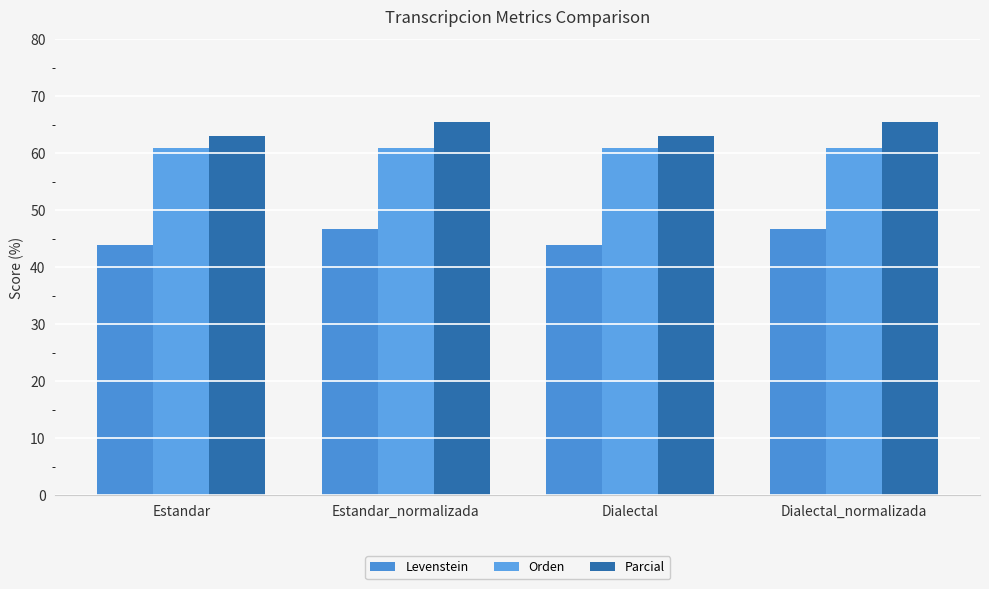

What is the smallest value displayed?

43.9